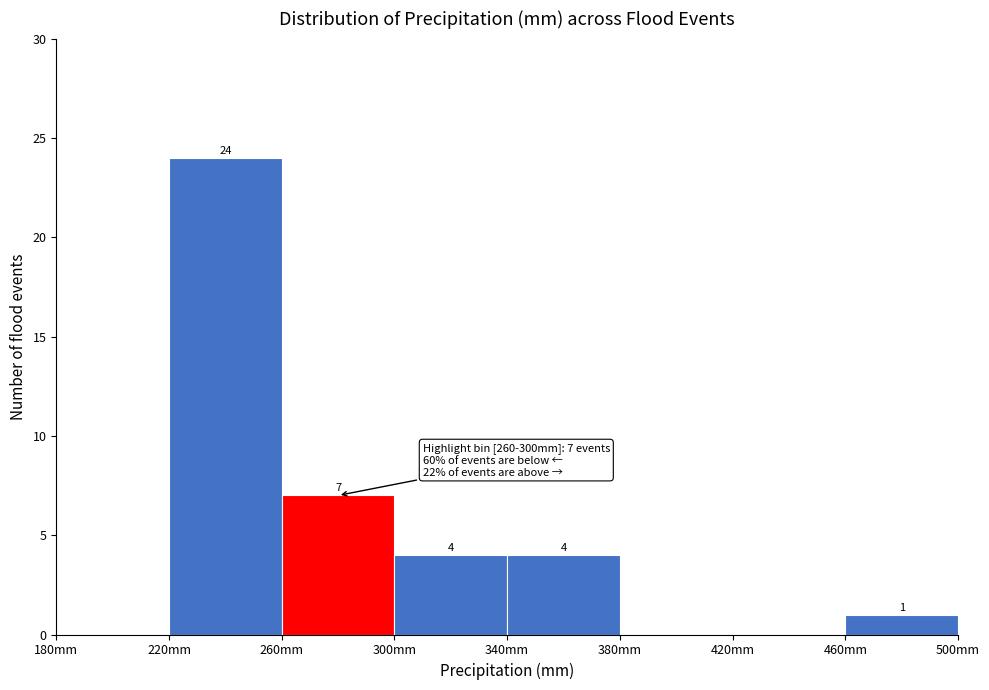

Which range on the x-axis has the tallest bar?

220 to 260